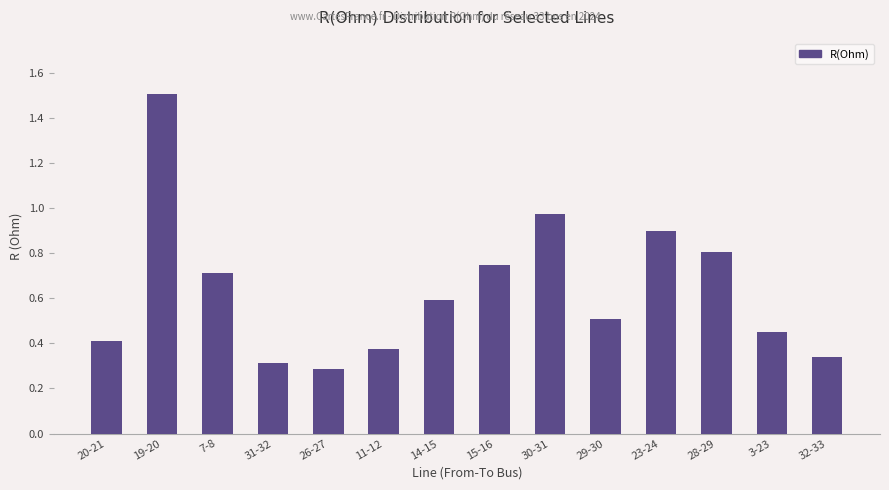

What is the label of the 13th bar from the left?

3-23